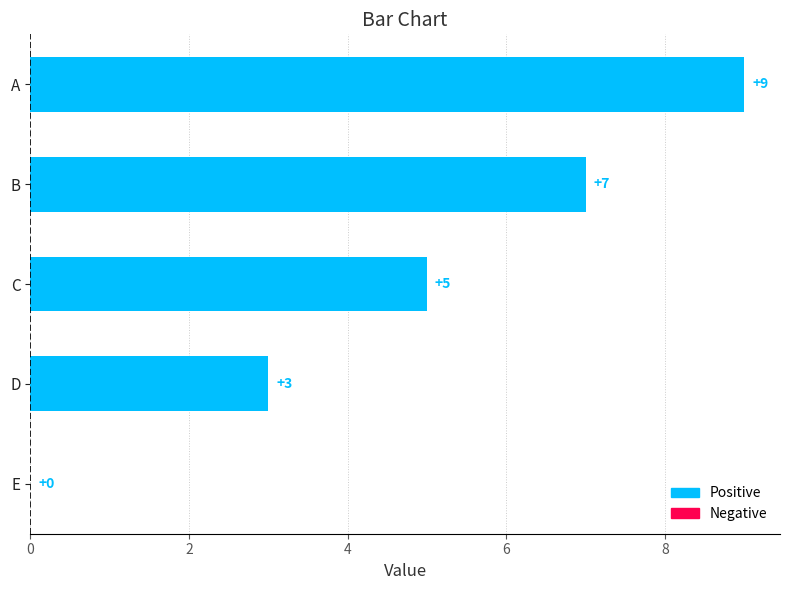

True or false: the data shows 2 at D.

False